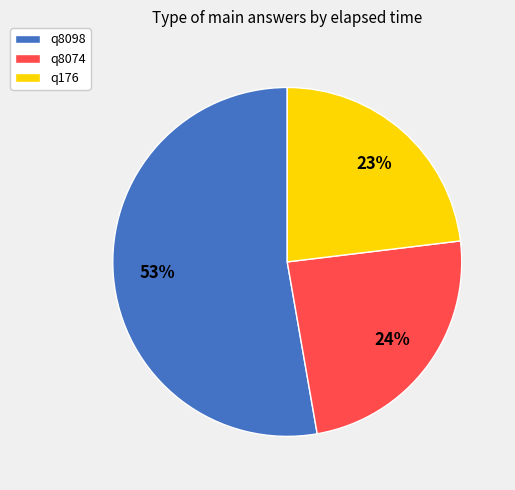

True or false: q176 accounts for 11% of the total.

False